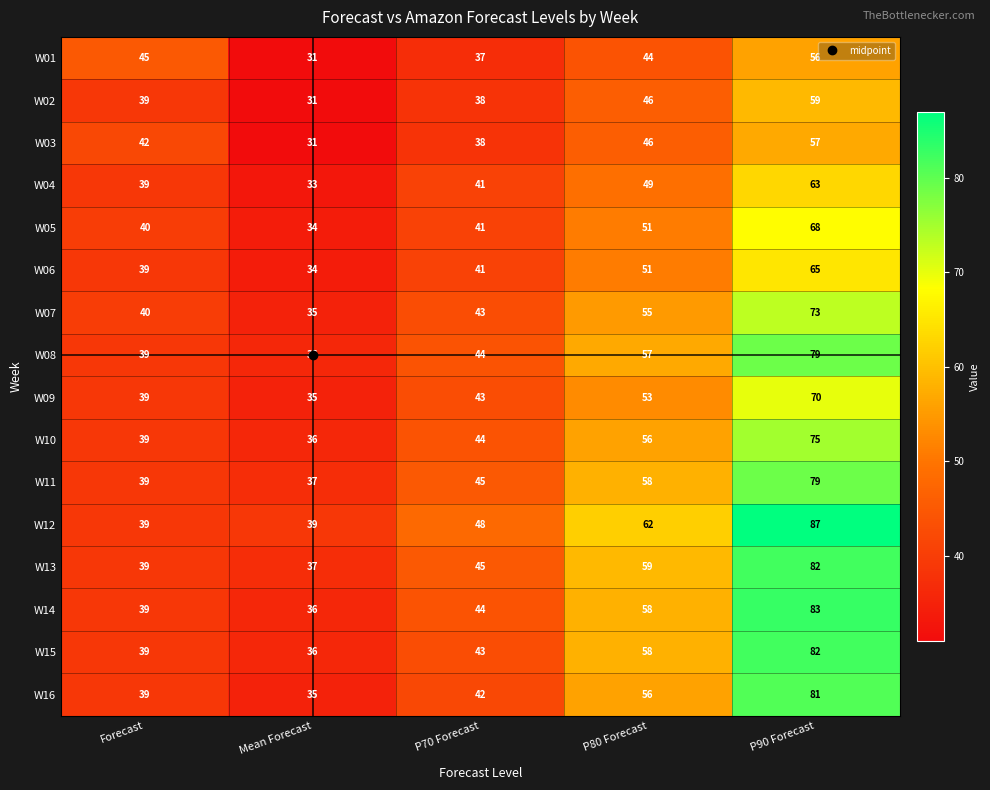

Is it true that W09 equals 53 at P80 Forecast?

True